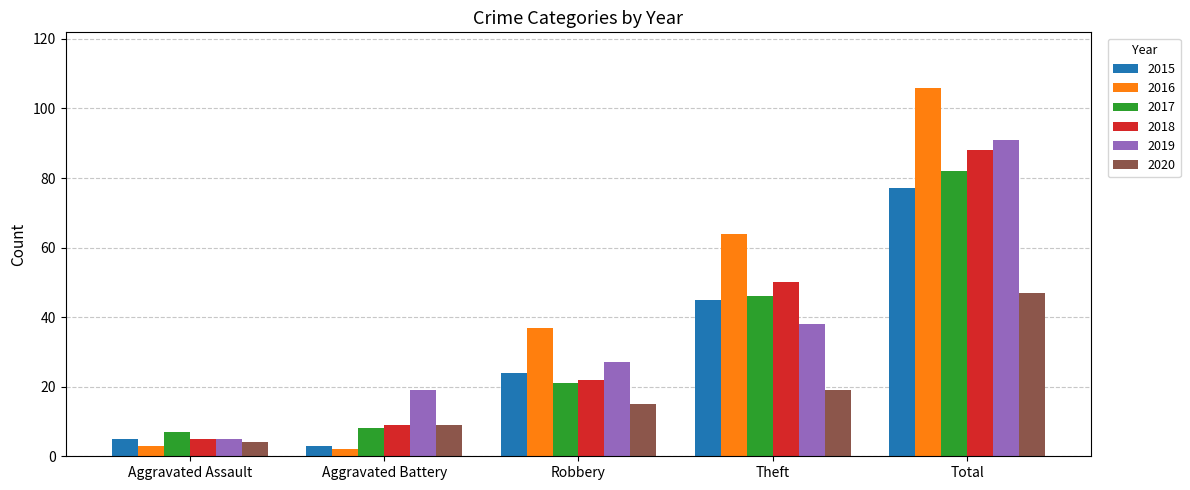

What is the difference between the 2016 values at Total and Aggravated Battery?

104